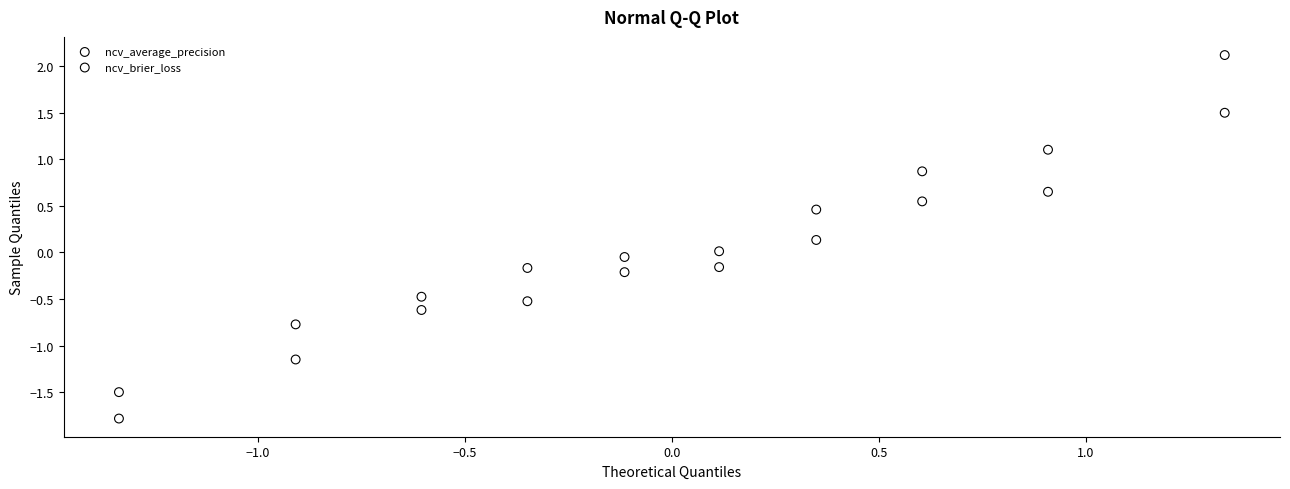

Across all data points, what is the range of X values (max minus min)?

2.7